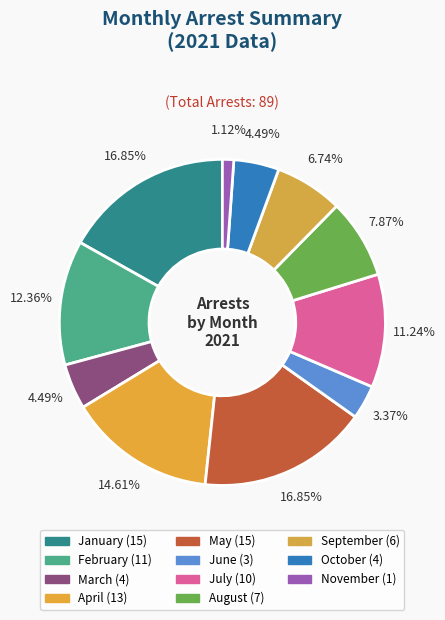

Count the number of slices in the pie.

11